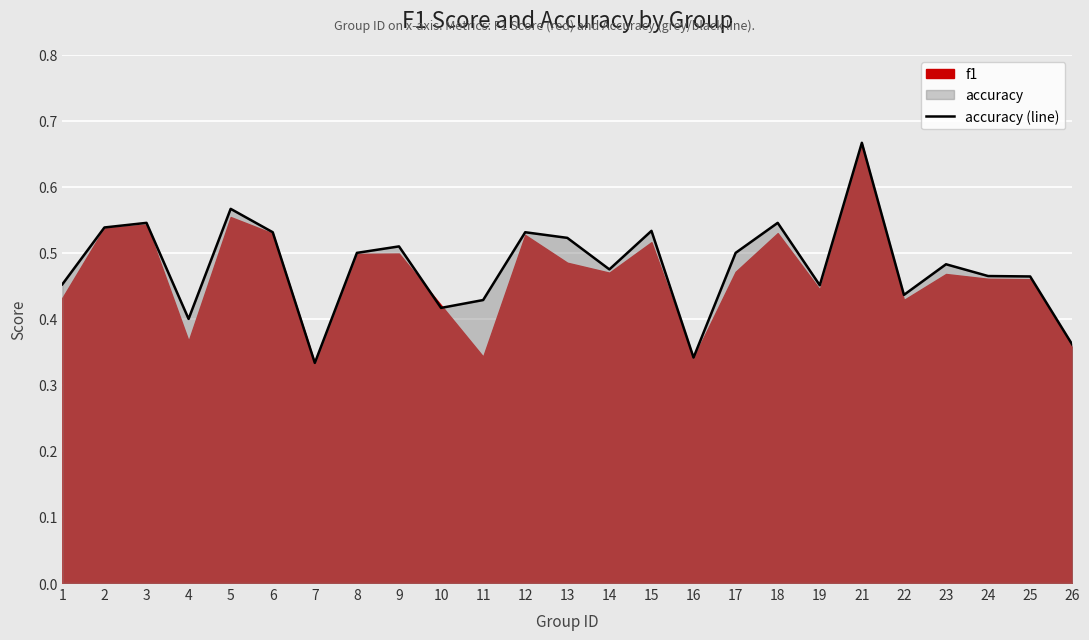

The value at 12 is 0.7. True or false?

False